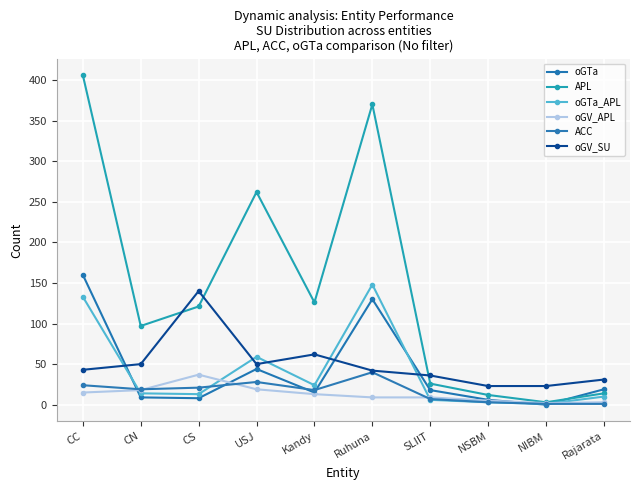

What is the highest value of the oGV_SU series?

140